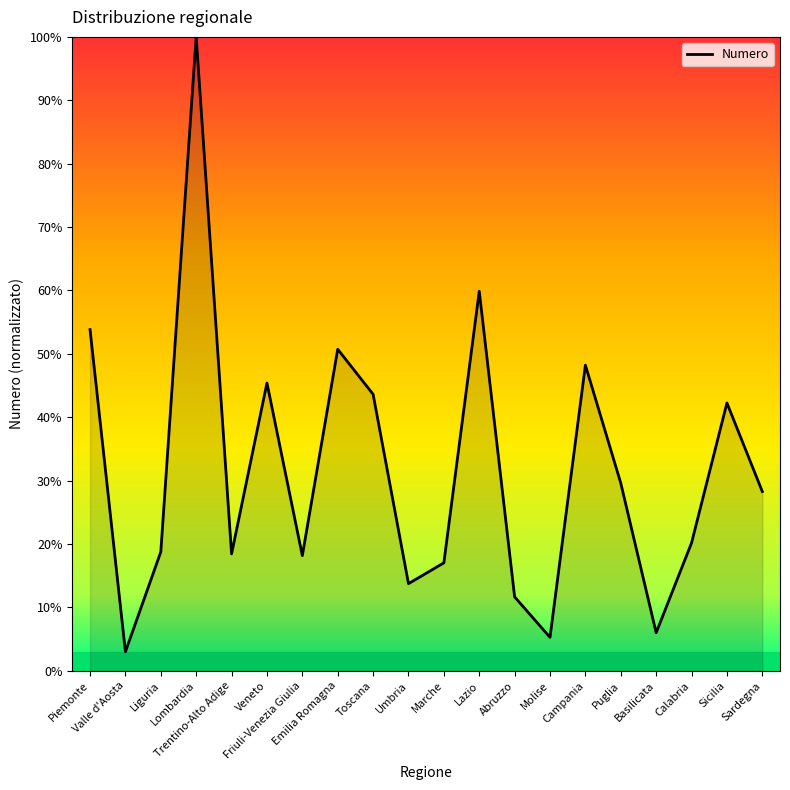

Where does the data first go above 28?

Piemonte